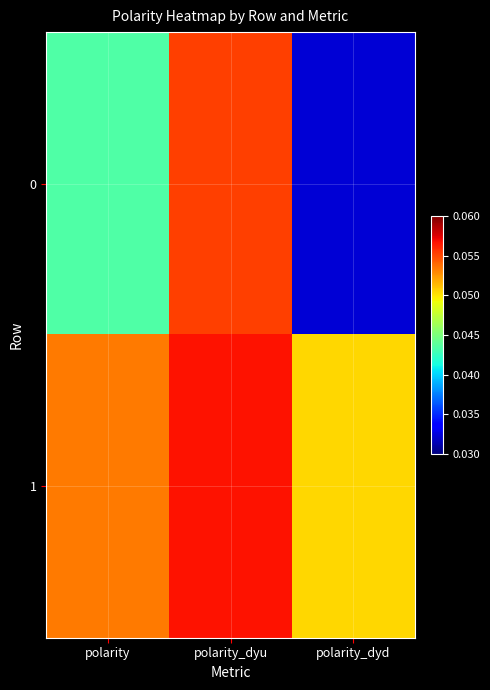

Reading left to right, transcribe all the data shown in this chart.

0: polarity=0.0	polarity_dyu=0.1	polarity_dyd=0.0
1: polarity=0.1	polarity_dyu=0.1	polarity_dyd=0.1